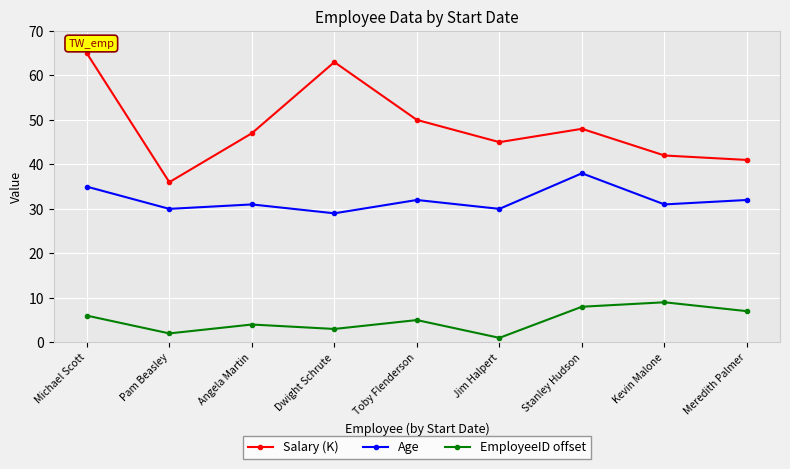

What is the maximum value shown in the chart?

65